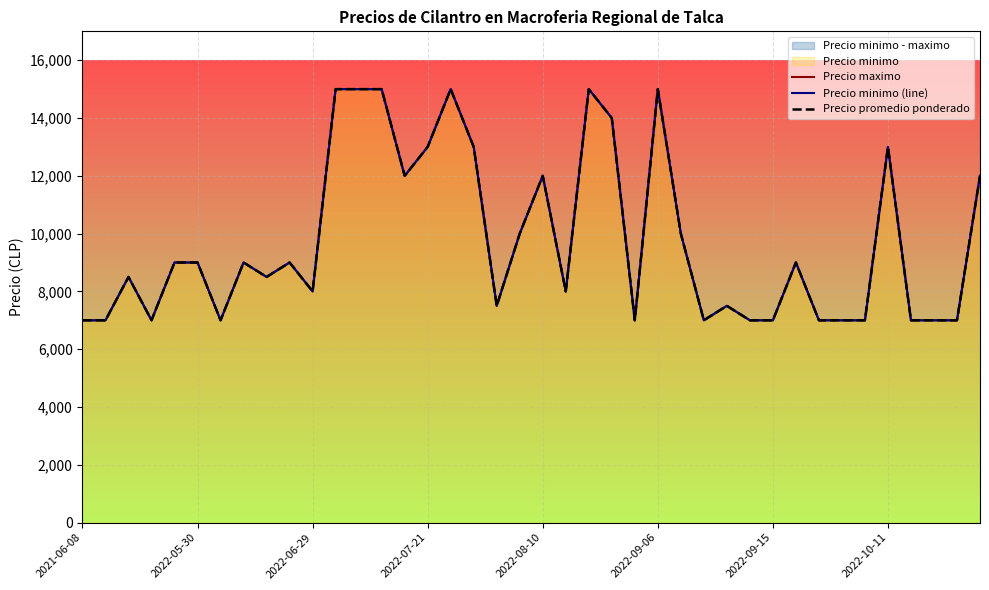

At which label does Precio maximo reach its minimum?

2021-06-08